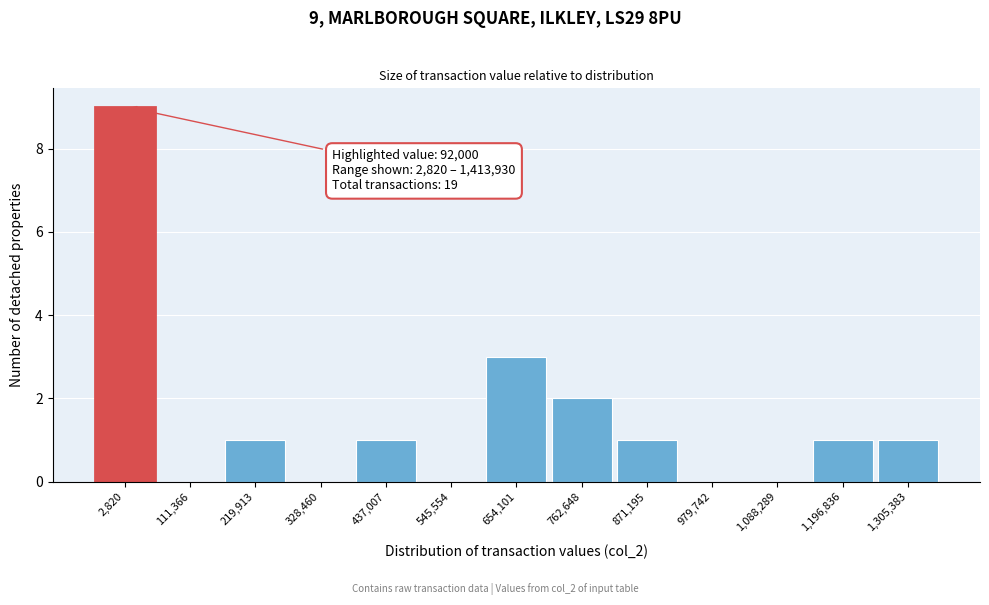

Reading left to right, transcribe all the data shown in this chart.

2,820=9	111,366=0	219,913=1	328,460=0	437,007=1	545,554=0	654,101=3	762,648=2	871,195=1	979,742=0	1,088,289=0	1,196,836=1	1,305,383=1